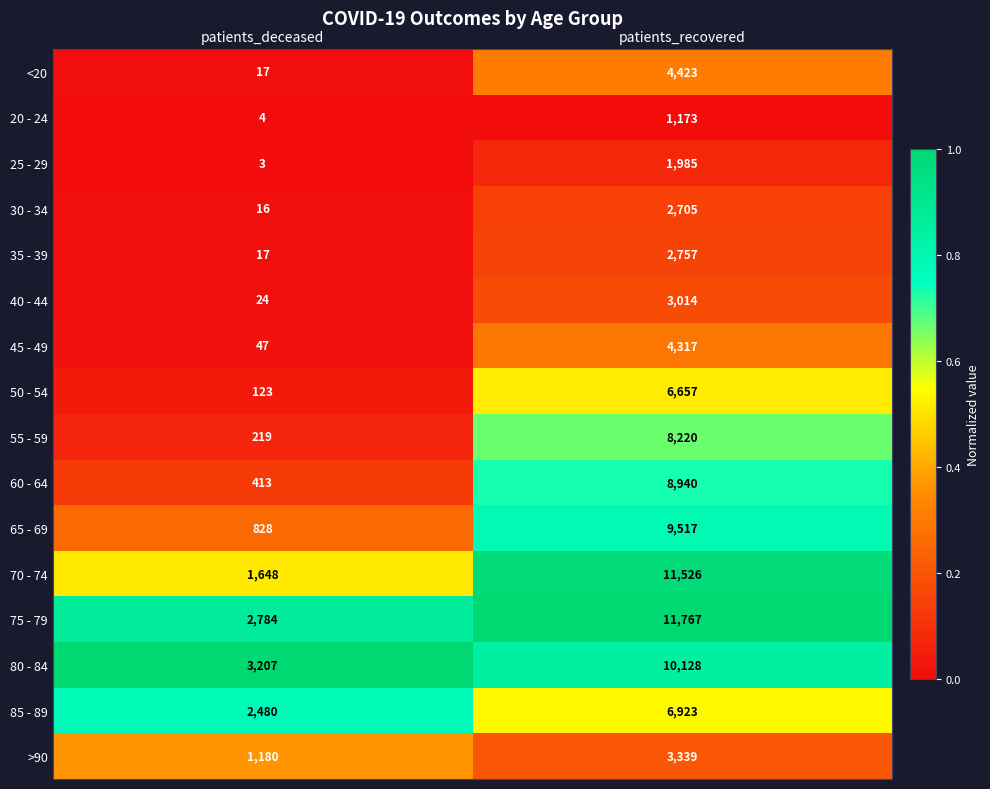

Which category has the lowest value in the <20 series?

patients_deceased